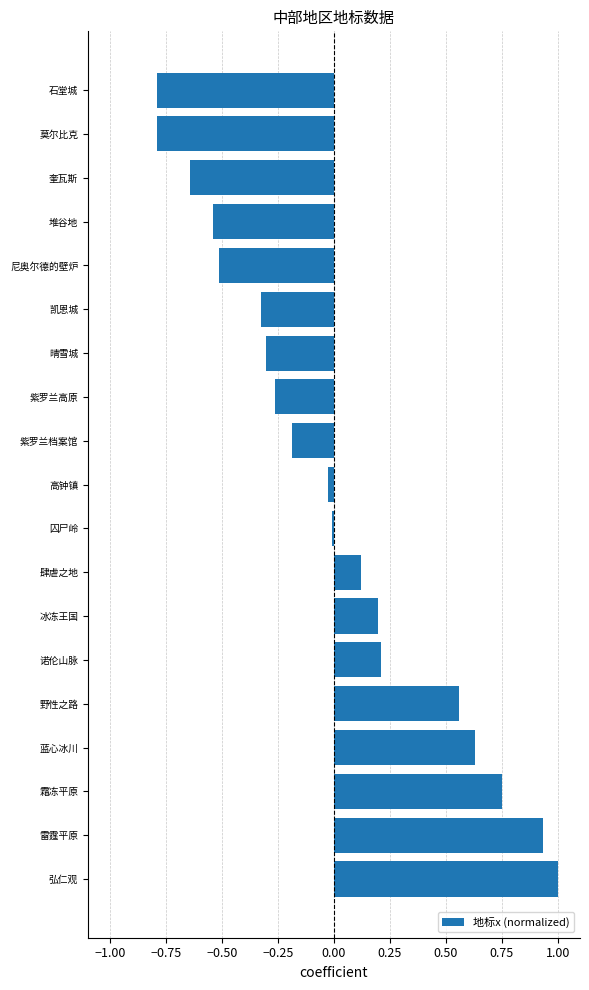

How many values are above zero?

8